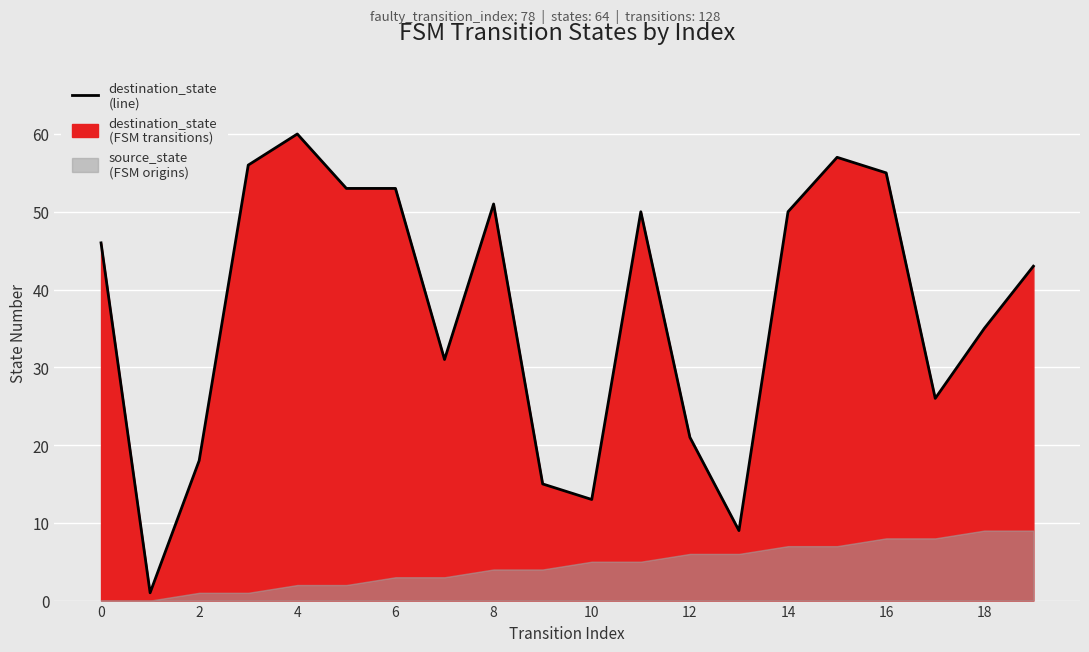

What is the average value?

37